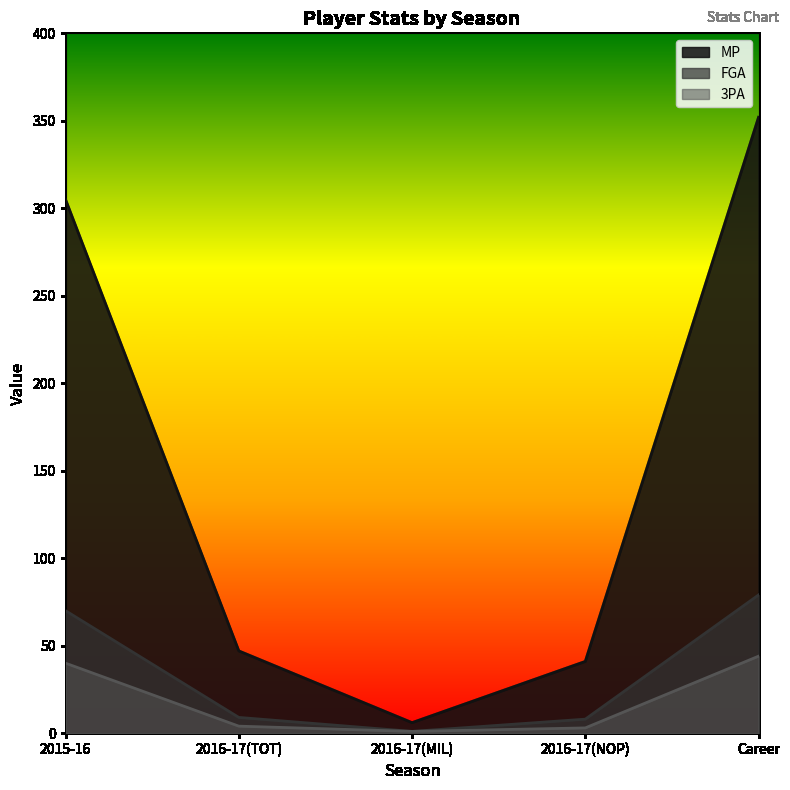

What is the difference between the second highest and minimum values in the FGA series?

69